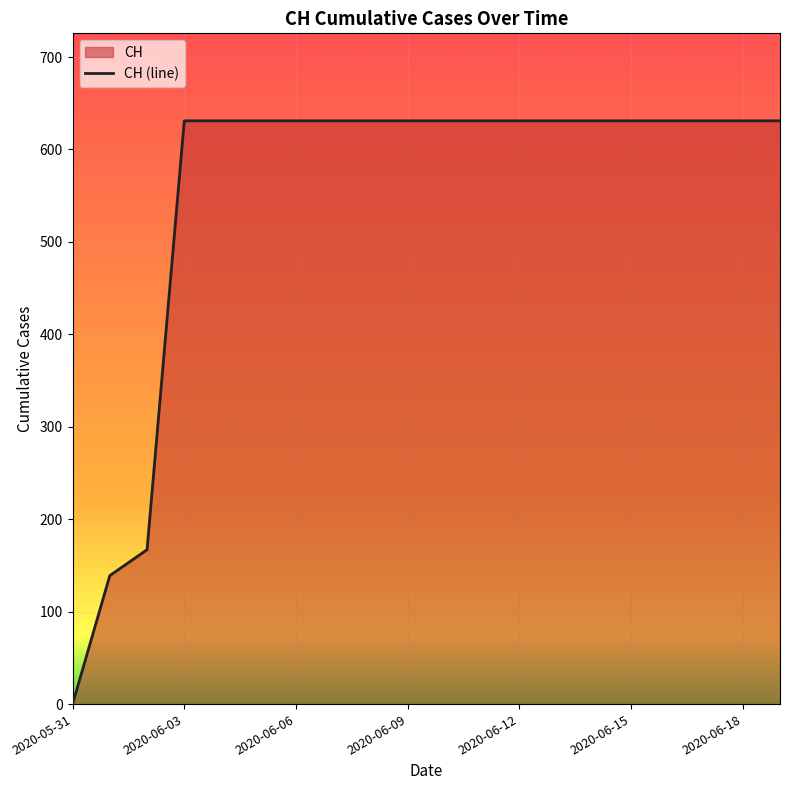

Which has a higher value, 13 or 16?

13